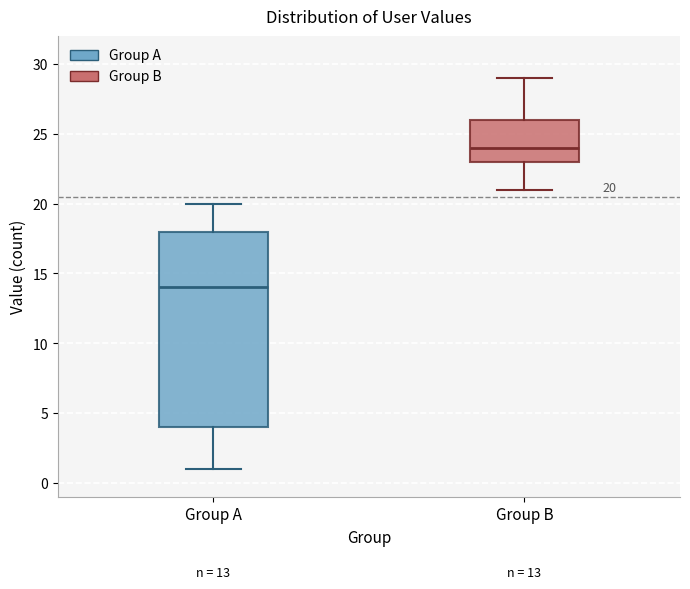

Which box has the lowest median line?

Group A